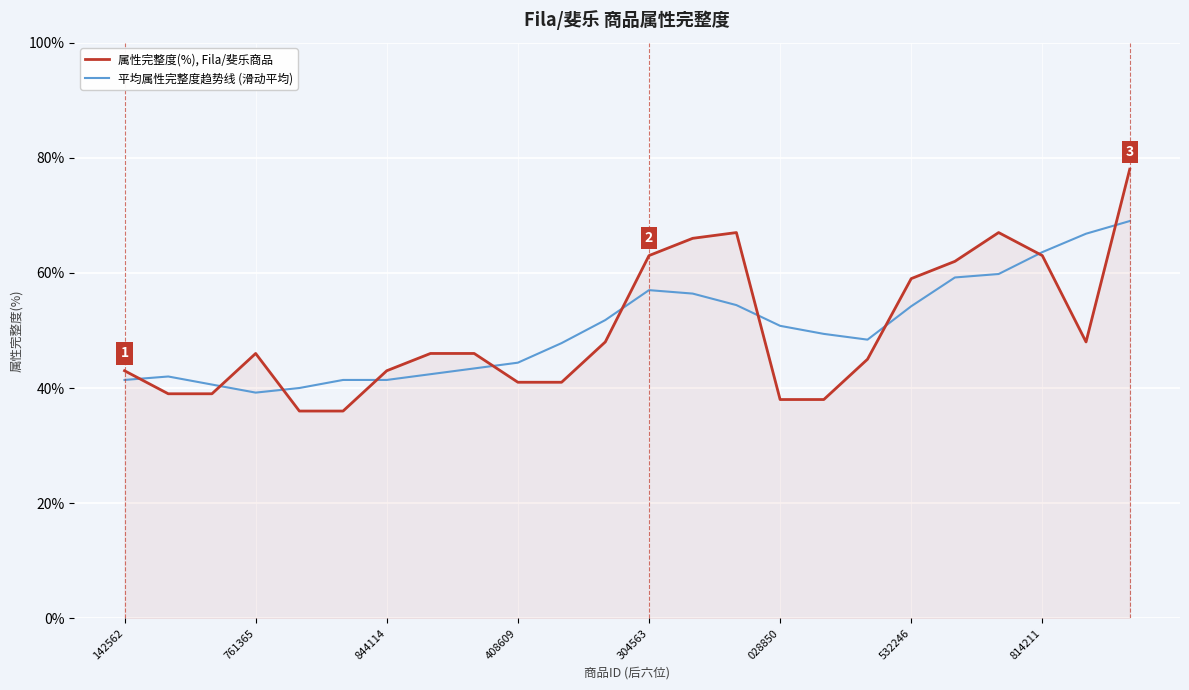

How many intersections are there between 平均属性完整度趋势线 (滑动平均) and 属性完整度(%), Fila/斐乐商品?

10